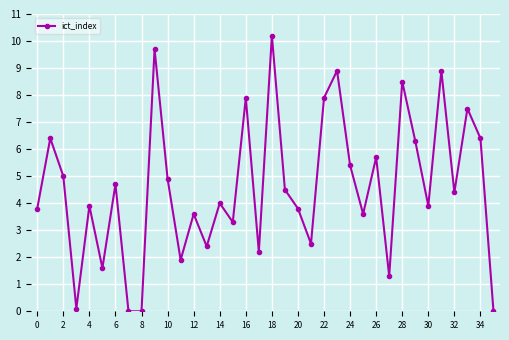

What is the greatest value displayed?

10.2